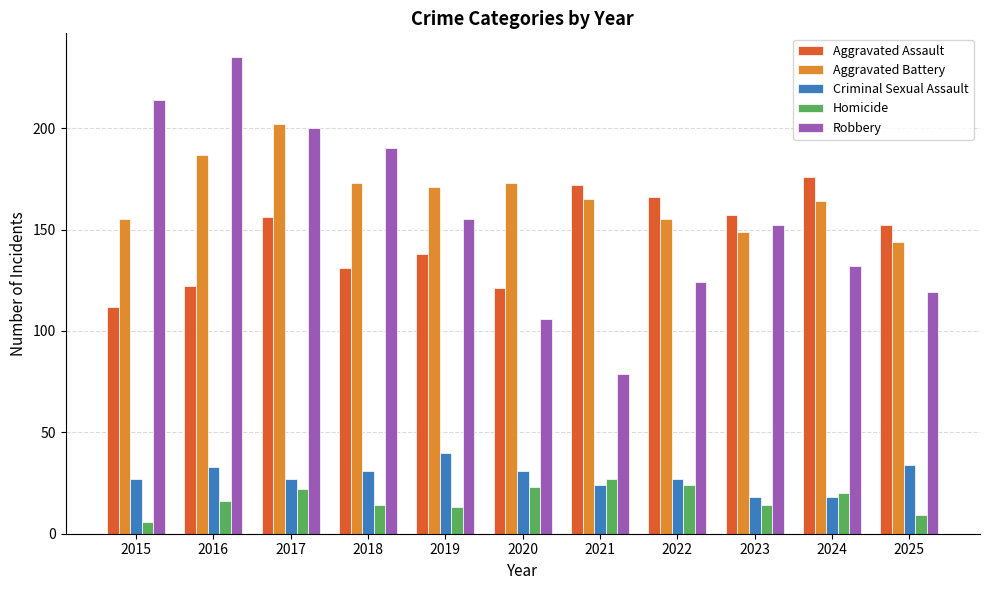

At how many categories does at least one series exceed 45?

11